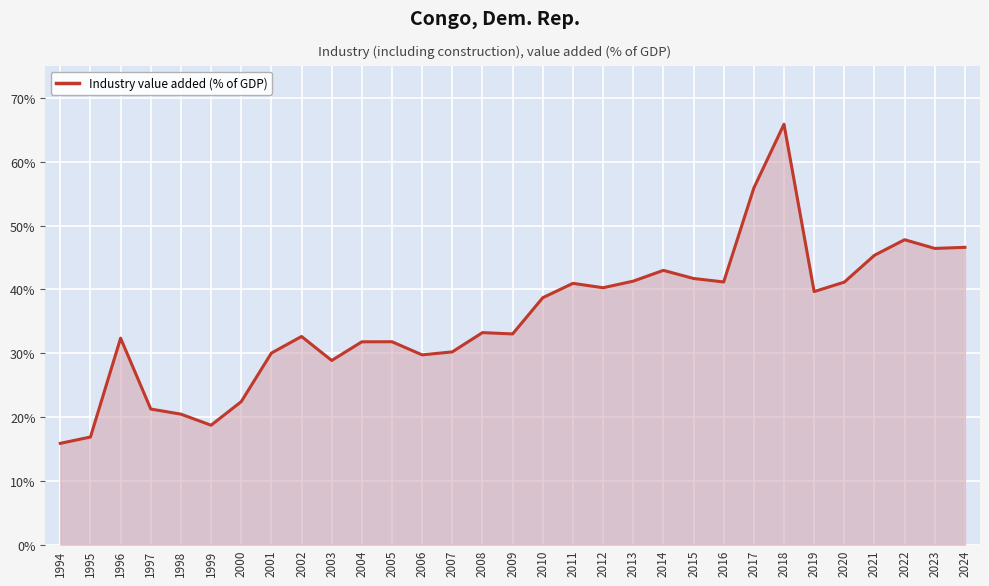

True or false: the data shows 63.6 at 2016.

False